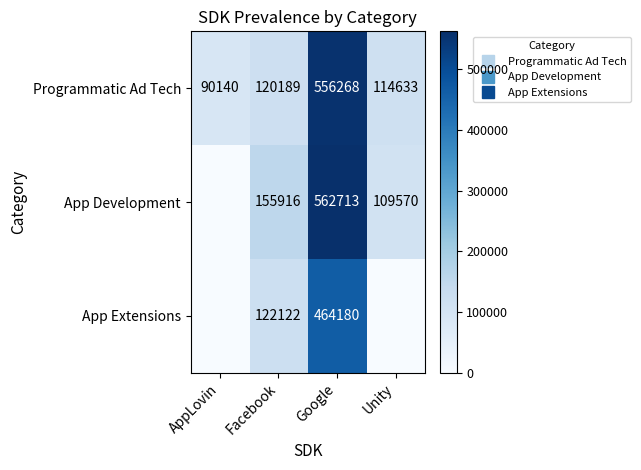

Which series changed the most between AppLovin and Unity?

App Development